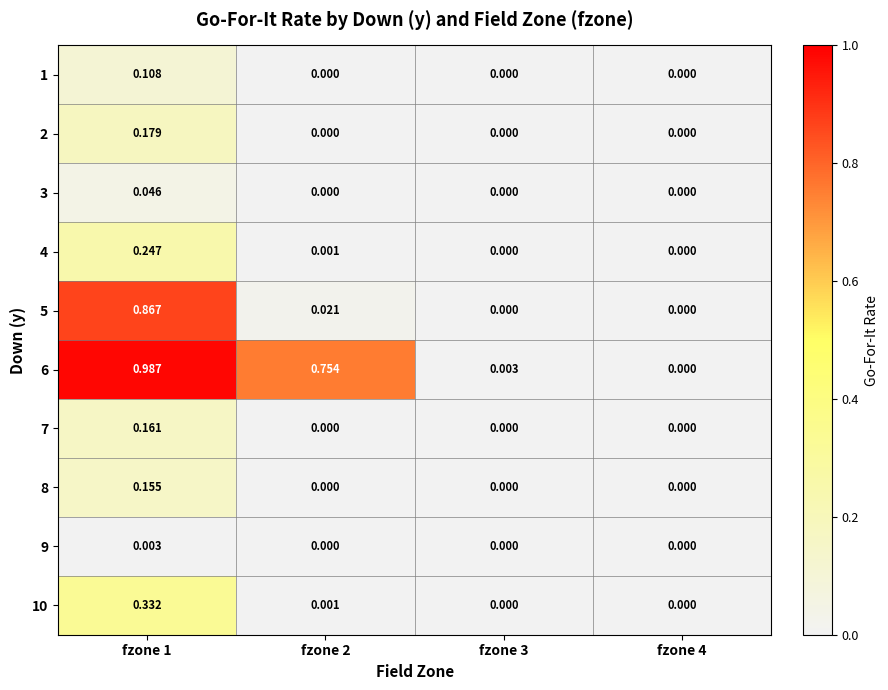

What is the spread (max minus min) of values at fzone 1?

1.0